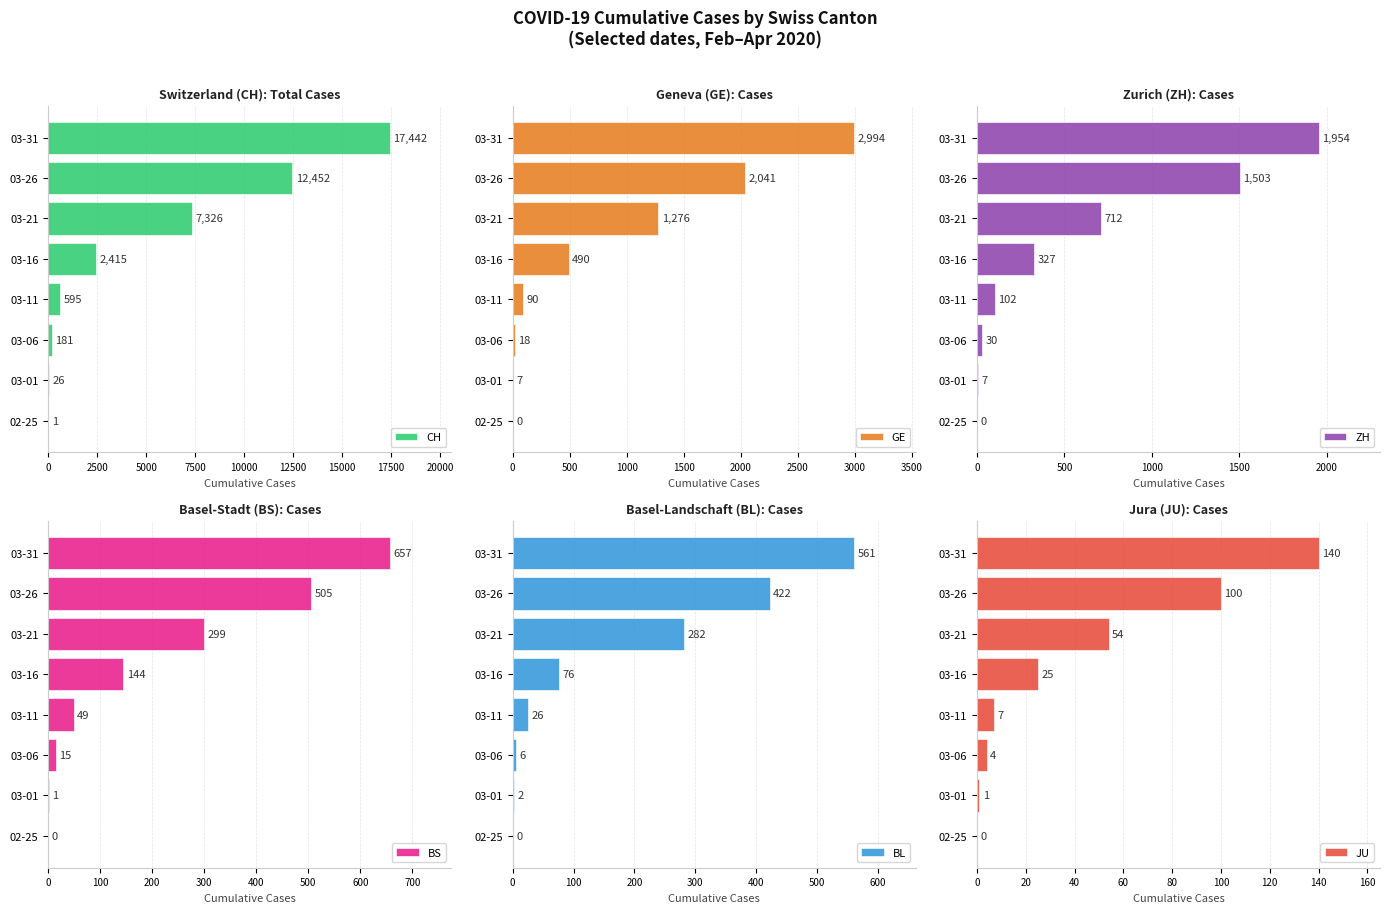

How many data points in JU are less than 25?

4